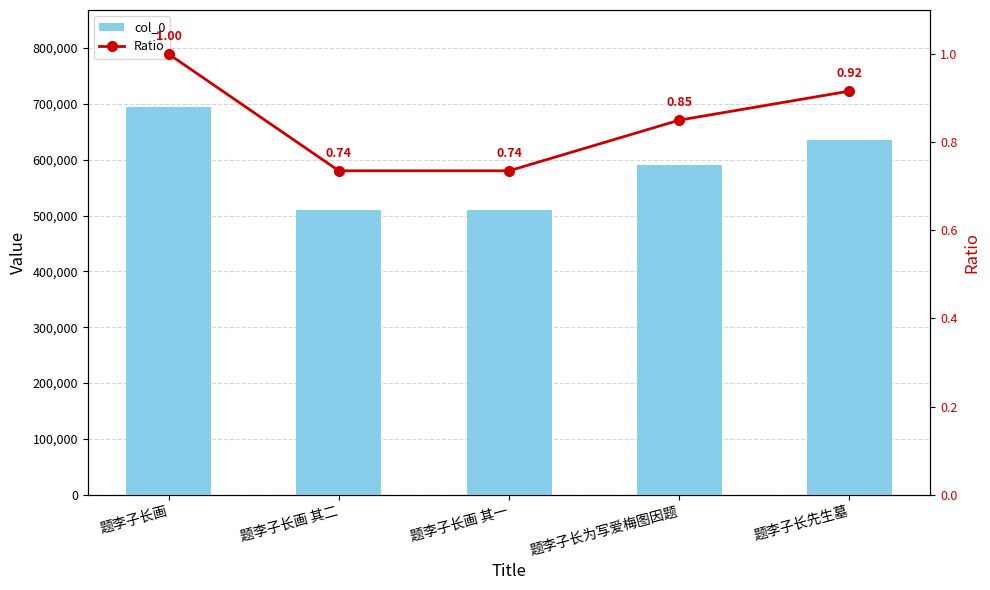

Reading right to left, transcribe all the data shown in this chart.

col_0: 636121.0	590342.0	510503.0	510504.0	694494.0
Ratio: 0.9	0.9	0.7	0.7	1.0